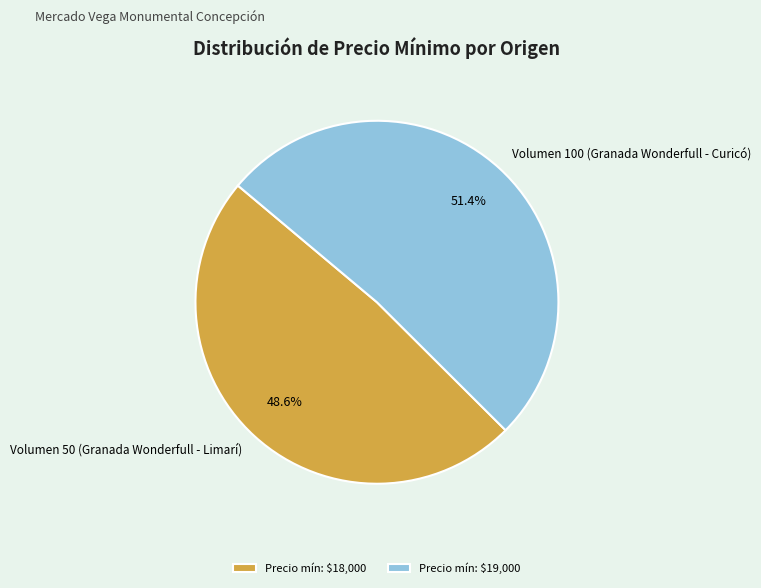

Which category has the smallest portion of the pie?

Volumen 50 (Granada Wonderfull - Limarí)